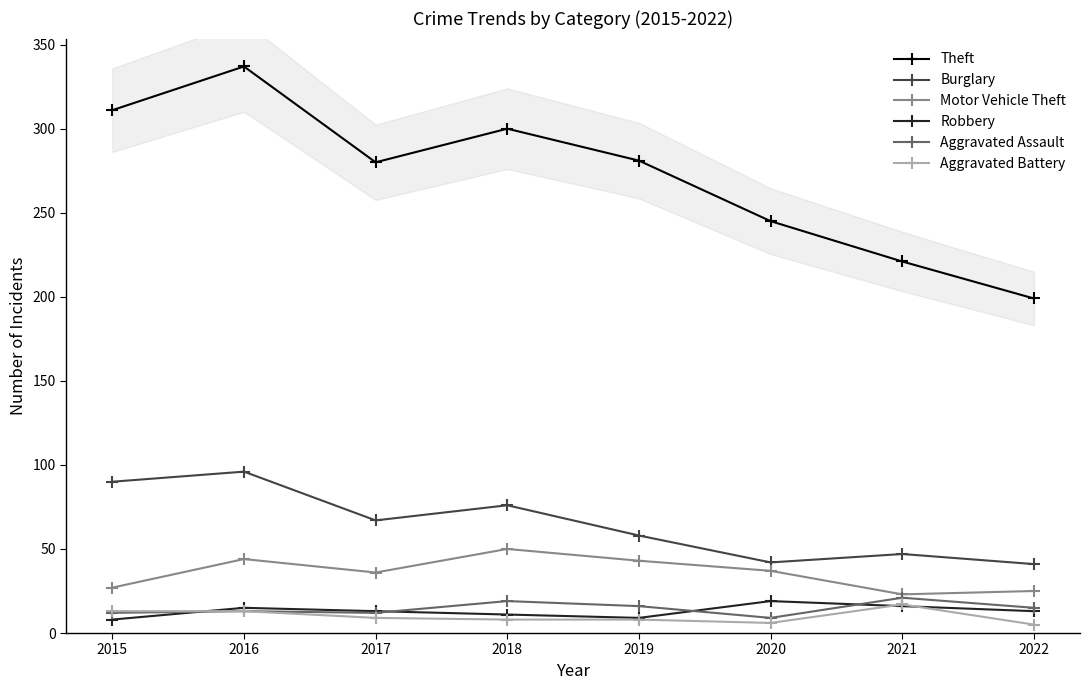

At which label does Motor Vehicle Theft reach its minimum?

2021